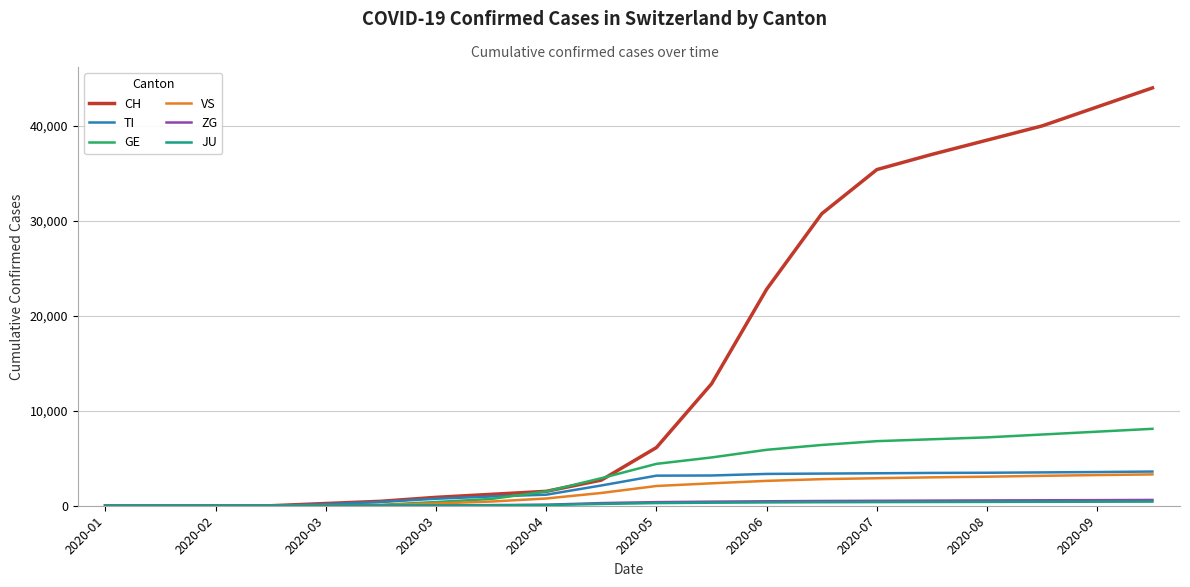

Which series has the largest total across all categories?

CH